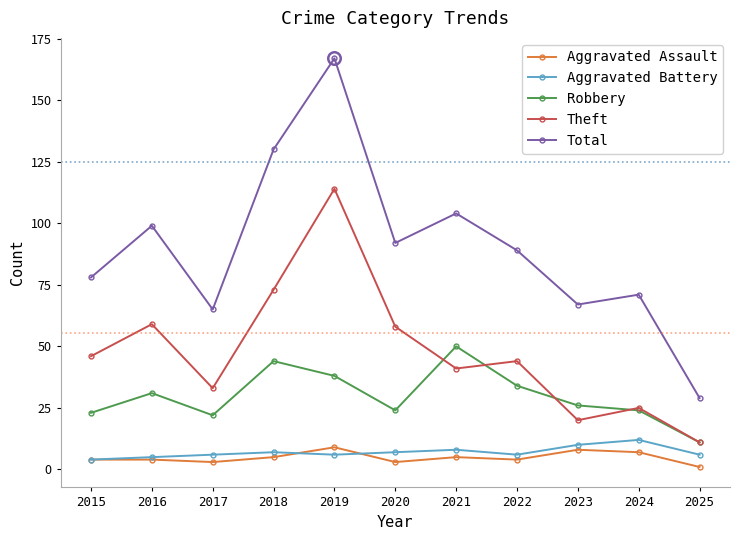

What is the difference between the maximum and second lowest values in the Aggravated Battery series?

7